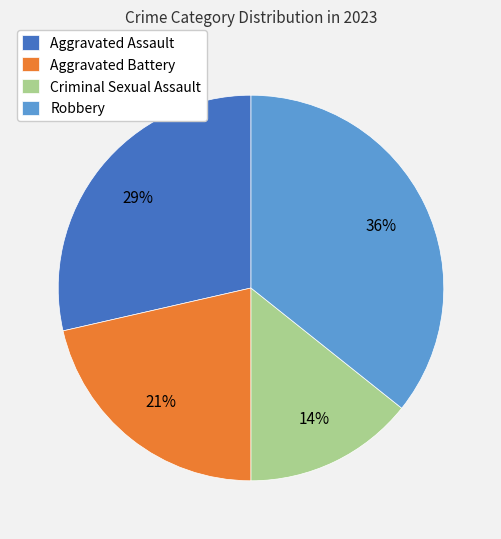

To the nearest percent, what portion does Aggravated Assault represent?

29%